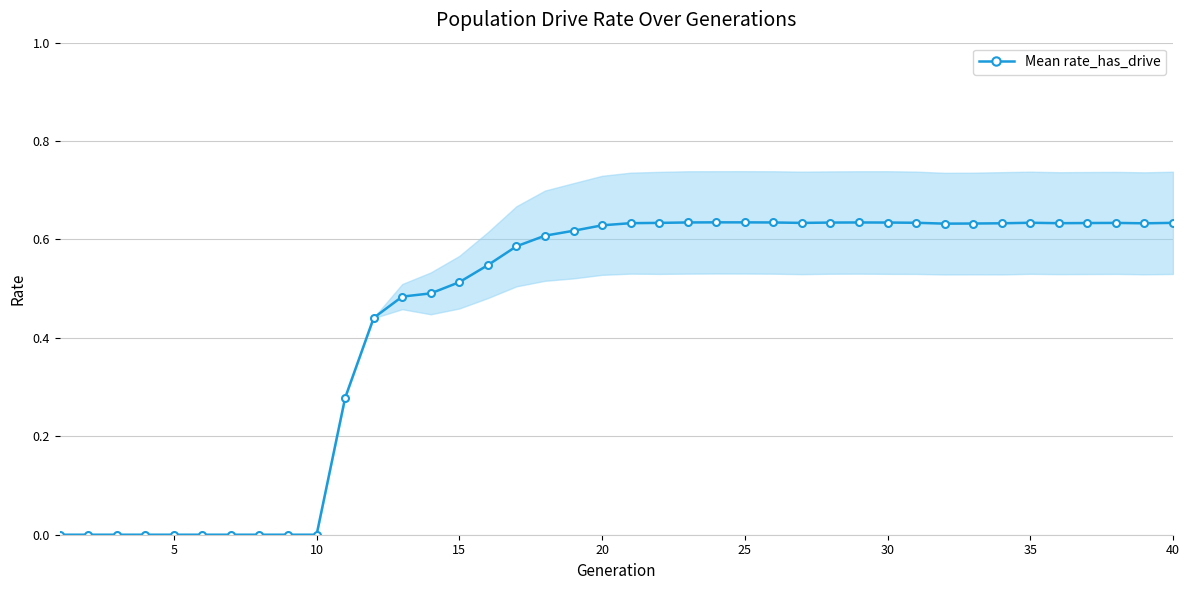

The value of Mean rate_has_drive at 40 is 1.1. True or false?

False